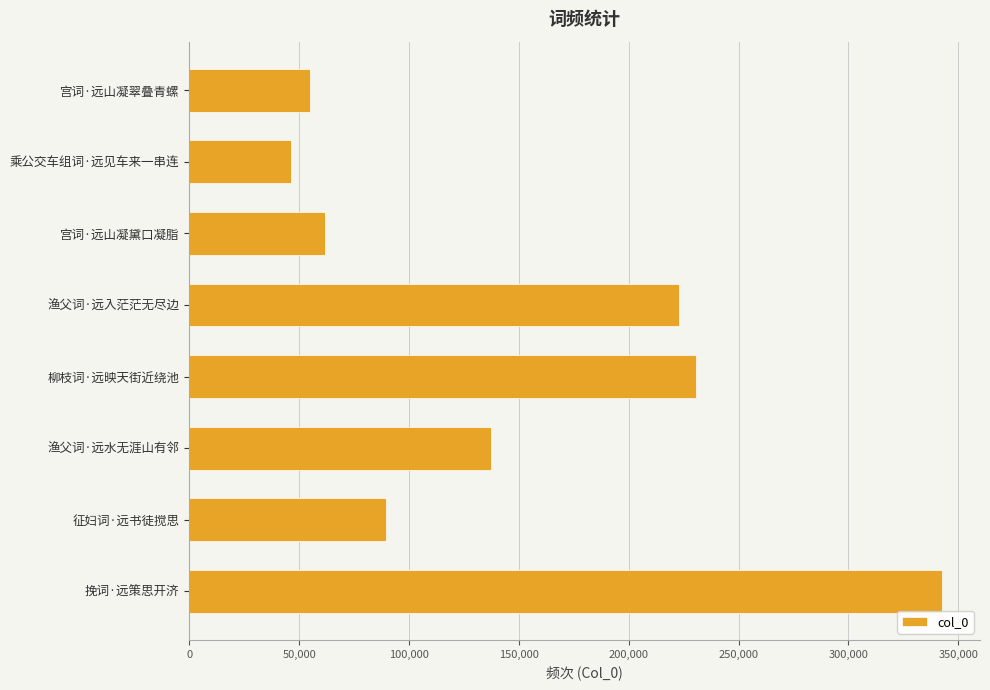

What is the change in value from 征妇词·远书徒搅思 to 柳枝词·远映天街近绕池?

+140990